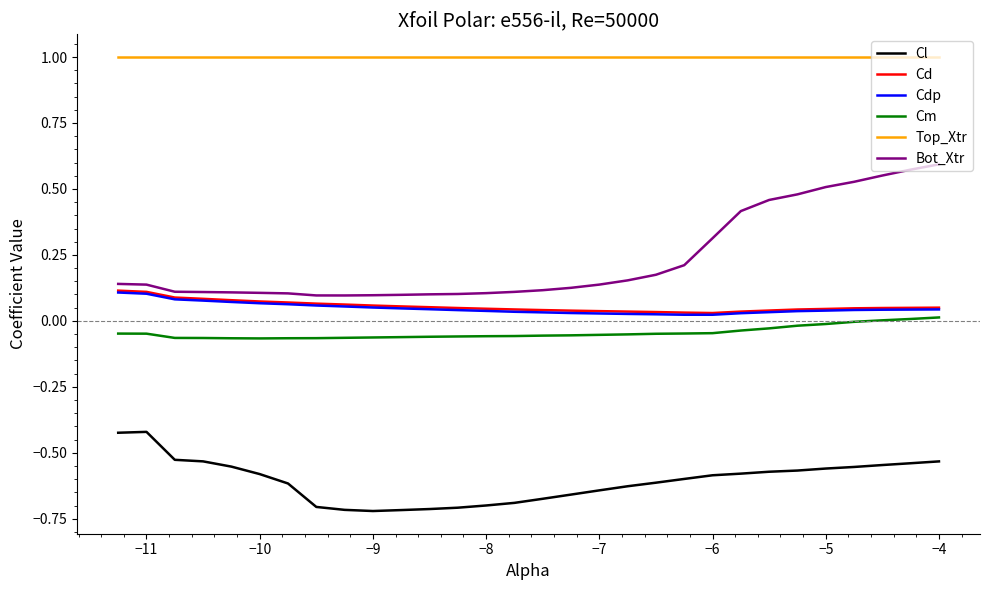

True or false: Top_Xtr and Bot_Xtr intersect in this chart.

False